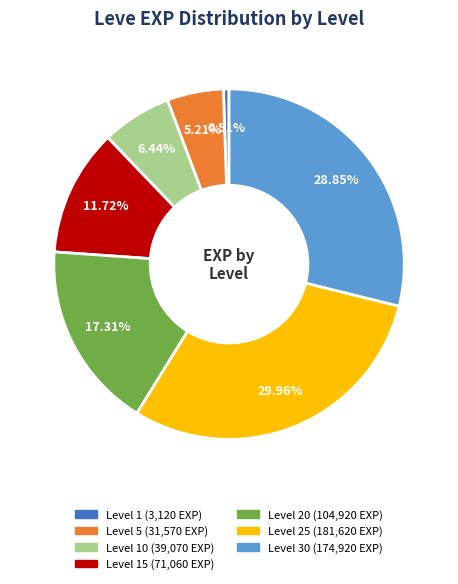

Does any single category account for the majority?

No